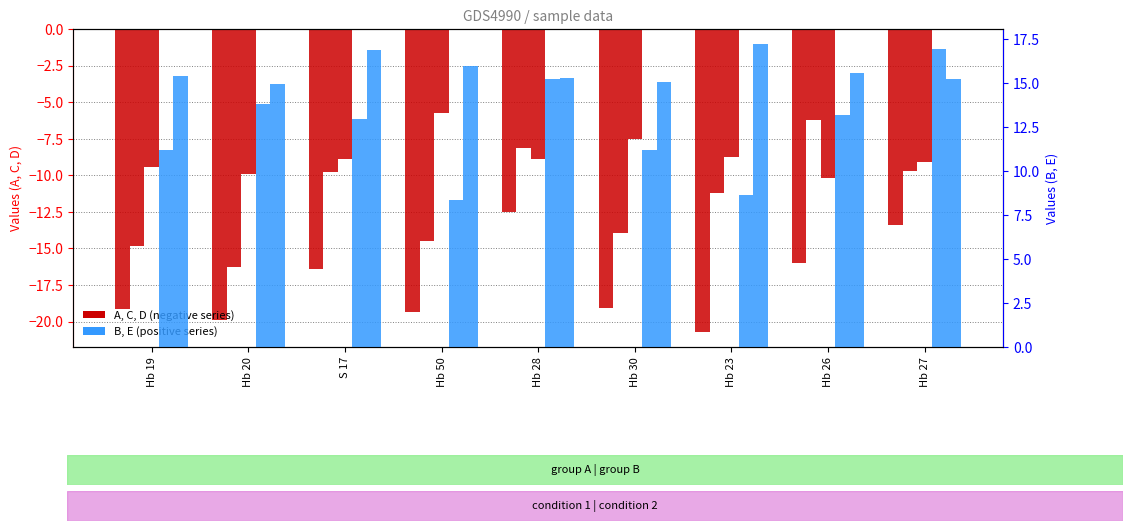

What is the maximum value for A?

-12.5